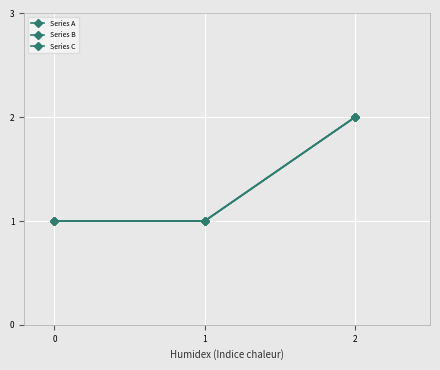

Reading left to right, what are all the values shown in this chart?

Series A: 0=1	1=1	2=2
Series B: 0=1	1=1	2=2
Series C: 0=1	1=1	2=2